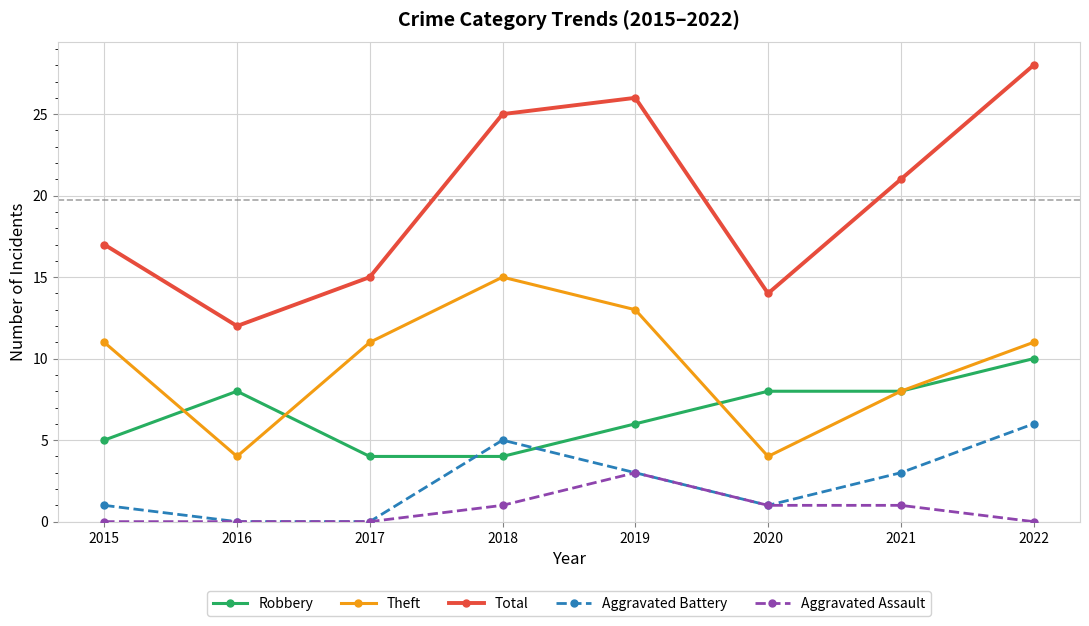

How many series are shown in this chart?

5